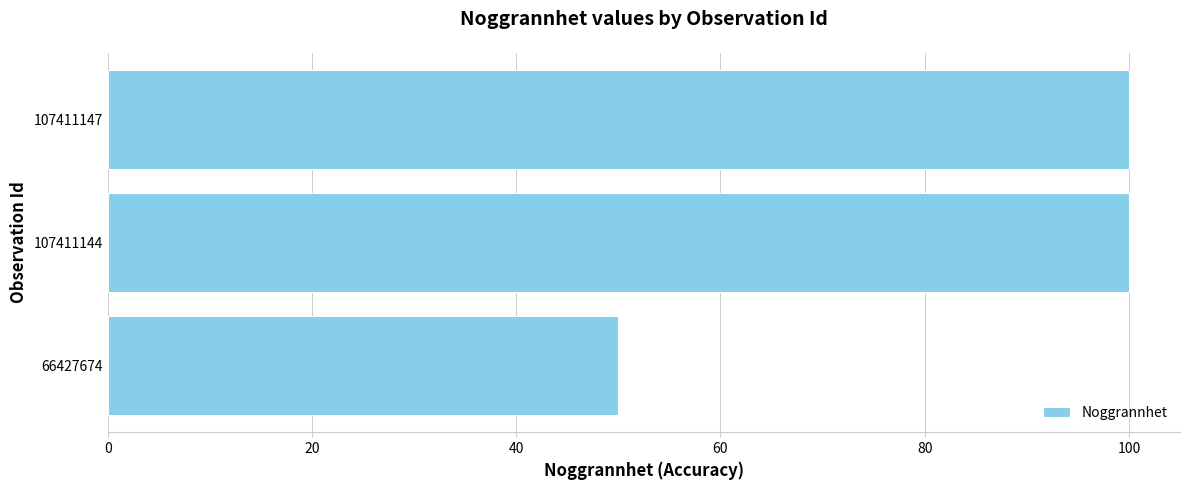

How many bars are there in total?

3